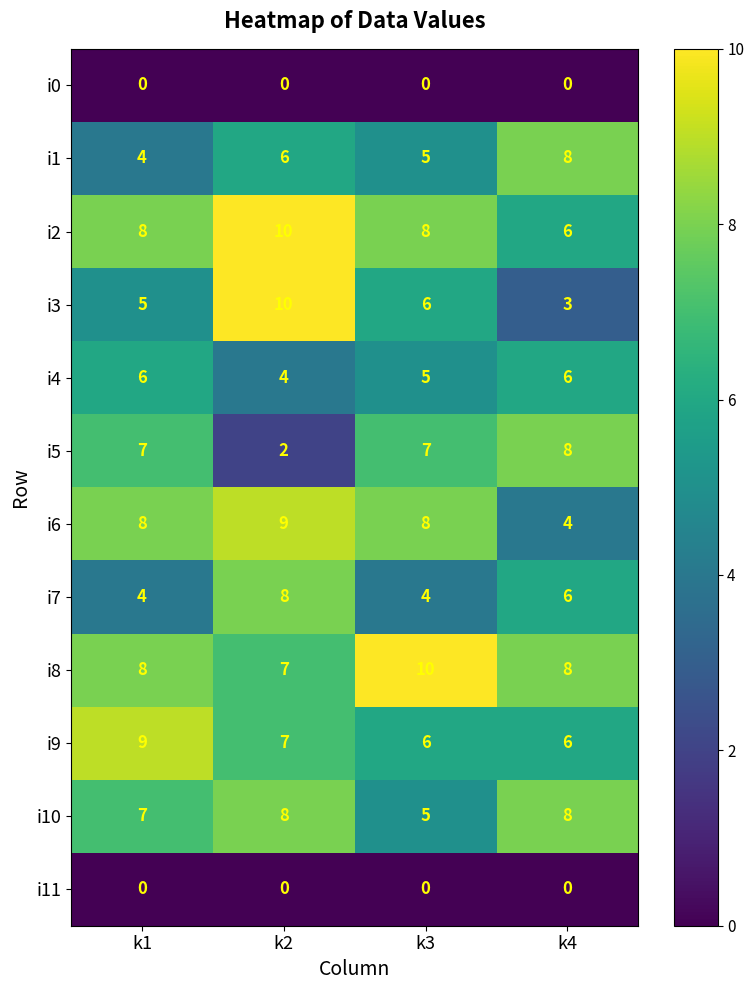

What is the greatest value displayed?

10